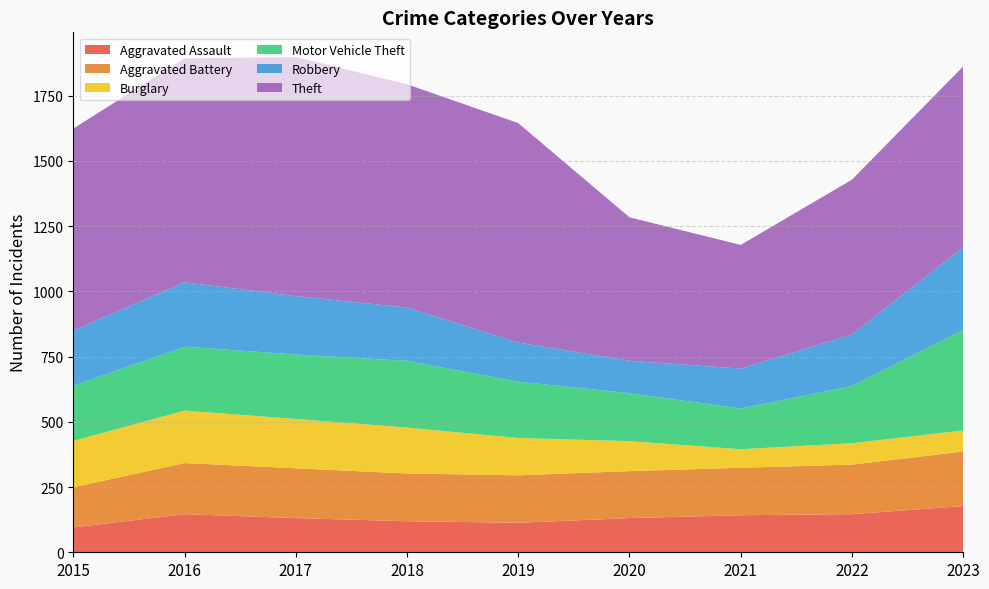

Reading right to left, extract all data points from this chart.

Aggravated Assault: 2023=177	2022=146	2021=142	2020=131	2019=113	2018=119	2017=131	2016=146	2015=95
Aggravated Battery: 2023=209	2022=190	2021=182	2020=180	2019=182	2018=183	2017=191	2016=196	2015=154
Burglary: 2023=81	2022=82	2021=71	2020=115	2019=143	2018=176	2017=189	2016=201	2015=178
Motor Vehicle Theft: 2023=385	2022=219	2021=156	2020=184	2019=216	2018=256	2017=247	2016=245	2015=211
Robbery: 2023=317	2022=198	2021=153	2020=124	2019=150	2018=204	2017=224	2016=247	2015=212
Theft: 2023=693	2022=593	2021=474	2020=550	2019=841	2018=856	2017=916	2016=858	2015=774